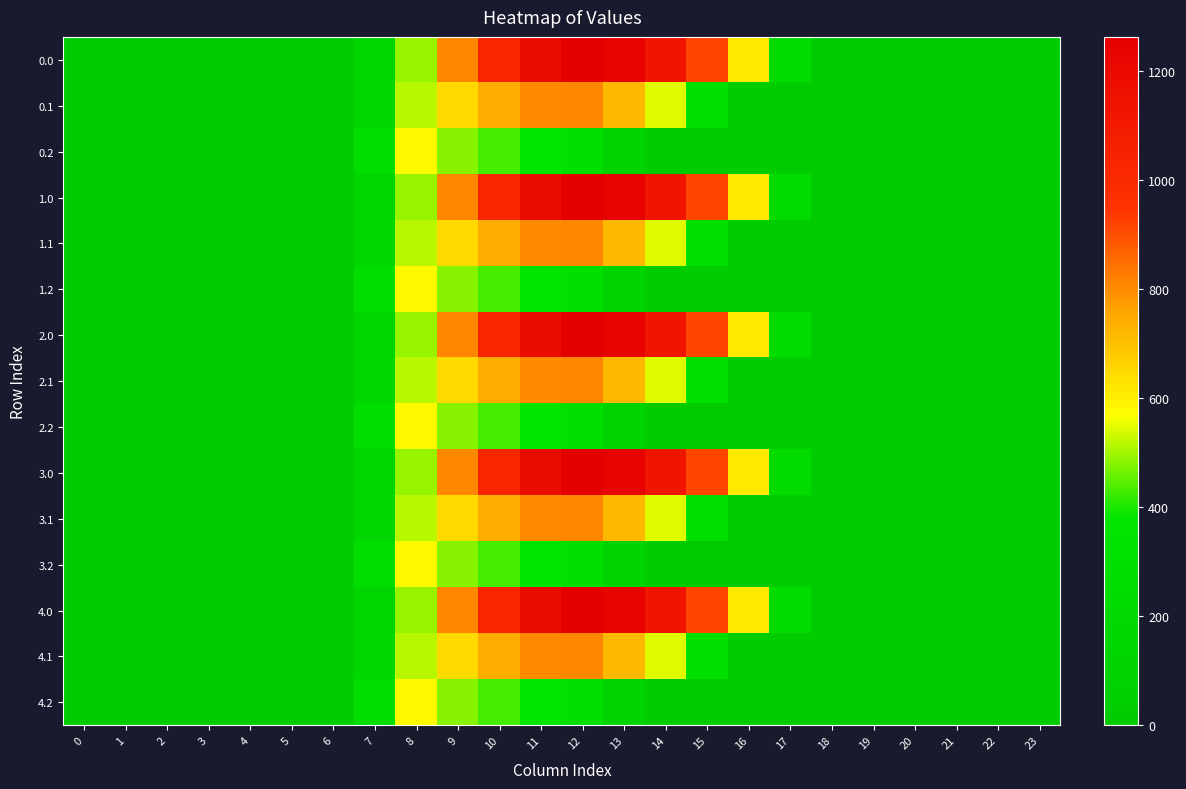

Reading right to left, extract all data points from this chart.

0.0: 23=0.0	22=0.0	21=0.0	20=0.0	19=0.0	18=0.0	17=243.5	16=613.0	15=911.8	14=1128.6	13=1237.4	12=1261.6	11=1185.2	10=1023.2	9=804.0	8=489.3	7=134.3	6=0.0	5=0.0	4=0.0	3=0.0	2=0.0	1=0.0	0=0.0
0.1: 23=0.0	22=0.0	21=0.0	20=0.0	19=0.0	18=0.0	17=0.0	16=26.8	15=301.4	14=544.1	13=715.3	12=806.9	11=800.2	10=742.1	9=646.9	8=514.8	7=153.2	6=0.0	5=0.0	4=0.0	3=0.0	2=0.0	1=0.0	0=0.0
0.2: 23=0.0	22=0.0	21=0.0	20=0.0	19=0.0	18=0.0	17=0.0	16=0.0	15=0.0	14=0.0	13=107.8	12=289.5	11=374.4	10=430.5	9=480.7	8=576.6	7=276.9	6=29.3	5=0.0	4=0.0	3=0.0	2=0.0	1=0.0	0=0.0
1.0: 23=0.0	22=0.0	21=0.0	20=0.0	19=0.0	18=0.0	17=243.5	16=613.0	15=911.8	14=1128.6	13=1237.4	12=1261.6	11=1185.2	10=1023.2	9=804.0	8=489.3	7=134.3	6=0.0	5=0.0	4=0.0	3=0.0	2=0.0	1=0.0	0=0.0
1.1: 23=0.0	22=0.0	21=0.0	20=0.0	19=0.0	18=0.0	17=0.0	16=26.8	15=301.4	14=544.1	13=715.3	12=806.9	11=800.2	10=742.1	9=646.9	8=514.8	7=153.2	6=0.0	5=0.0	4=0.0	3=0.0	2=0.0	1=0.0	0=0.0
1.2: 23=0.0	22=0.0	21=0.0	20=0.0	19=0.0	18=0.0	17=0.0	16=0.0	15=0.0	14=0.0	13=107.8	12=289.5	11=374.4	10=430.5	9=480.7	8=576.6	7=276.9	6=29.3	5=0.0	4=0.0	3=0.0	2=0.0	1=0.0	0=0.0
2.0: 23=0.0	22=0.0	21=0.0	20=0.0	19=0.0	18=0.0	17=243.5	16=613.0	15=911.8	14=1128.6	13=1237.4	12=1261.6	11=1185.2	10=1023.2	9=804.0	8=489.3	7=134.3	6=0.0	5=0.0	4=0.0	3=0.0	2=0.0	1=0.0	0=0.0
2.1: 23=0.0	22=0.0	21=0.0	20=0.0	19=0.0	18=0.0	17=0.0	16=26.8	15=301.4	14=544.1	13=715.3	12=806.9	11=800.2	10=742.1	9=646.9	8=514.8	7=153.2	6=0.0	5=0.0	4=0.0	3=0.0	2=0.0	1=0.0	0=0.0
2.2: 23=0.0	22=0.0	21=0.0	20=0.0	19=0.0	18=0.0	17=0.0	16=0.0	15=0.0	14=0.0	13=107.8	12=289.5	11=374.4	10=430.5	9=480.7	8=576.6	7=276.9	6=29.3	5=0.0	4=0.0	3=0.0	2=0.0	1=0.0	0=0.0
3.0: 23=0.0	22=0.0	21=0.0	20=0.0	19=0.0	18=0.0	17=243.5	16=613.0	15=911.8	14=1128.6	13=1237.4	12=1261.6	11=1185.2	10=1023.2	9=804.0	8=489.3	7=134.3	6=0.0	5=0.0	4=0.0	3=0.0	2=0.0	1=0.0	0=0.0
3.1: 23=0.0	22=0.0	21=0.0	20=0.0	19=0.0	18=0.0	17=0.0	16=26.8	15=301.4	14=544.1	13=715.3	12=806.9	11=800.2	10=742.1	9=646.9	8=514.8	7=153.2	6=0.0	5=0.0	4=0.0	3=0.0	2=0.0	1=0.0	0=0.0
3.2: 23=0.0	22=0.0	21=0.0	20=0.0	19=0.0	18=0.0	17=0.0	16=0.0	15=0.0	14=0.0	13=107.8	12=289.5	11=374.4	10=430.5	9=480.7	8=576.6	7=276.9	6=29.3	5=0.0	4=0.0	3=0.0	2=0.0	1=0.0	0=0.0
4.0: 23=0.0	22=0.0	21=0.0	20=0.0	19=0.0	18=0.0	17=243.5	16=613.0	15=911.8	14=1128.6	13=1237.4	12=1261.6	11=1185.2	10=1023.2	9=804.0	8=489.3	7=134.3	6=0.0	5=0.0	4=0.0	3=0.0	2=0.0	1=0.0	0=0.0
4.1: 23=0.0	22=0.0	21=0.0	20=0.0	19=0.0	18=0.0	17=0.0	16=26.8	15=301.4	14=544.1	13=715.3	12=806.9	11=800.2	10=742.1	9=646.9	8=514.8	7=153.2	6=0.0	5=0.0	4=0.0	3=0.0	2=0.0	1=0.0	0=0.0
4.2: 23=0.0	22=0.0	21=0.0	20=0.0	19=0.0	18=0.0	17=0.0	16=0.0	15=0.0	14=0.0	13=107.8	12=289.5	11=374.4	10=430.5	9=480.7	8=576.6	7=276.9	6=29.3	5=0.0	4=0.0	3=0.0	2=0.0	1=0.0	0=0.0